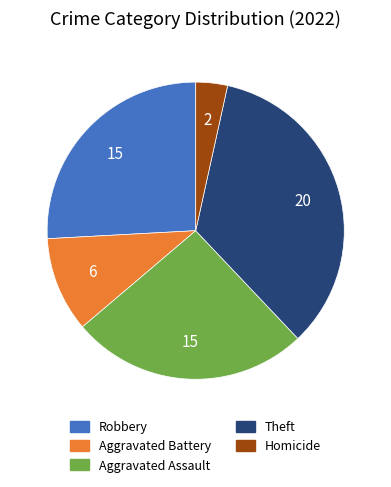

Does any single category account for the majority?

No